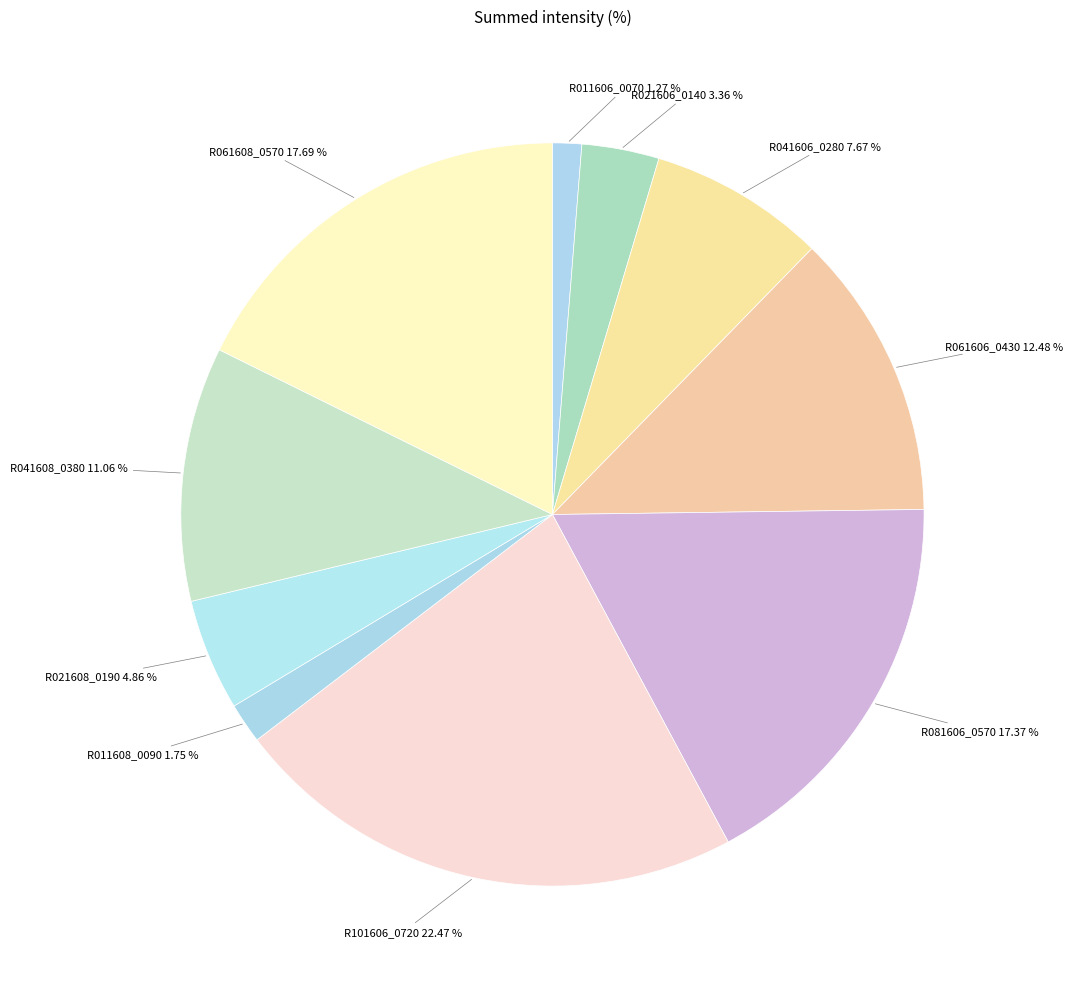

Which has a higher value, R041608_0380 or R011608_0090?

R041608_0380